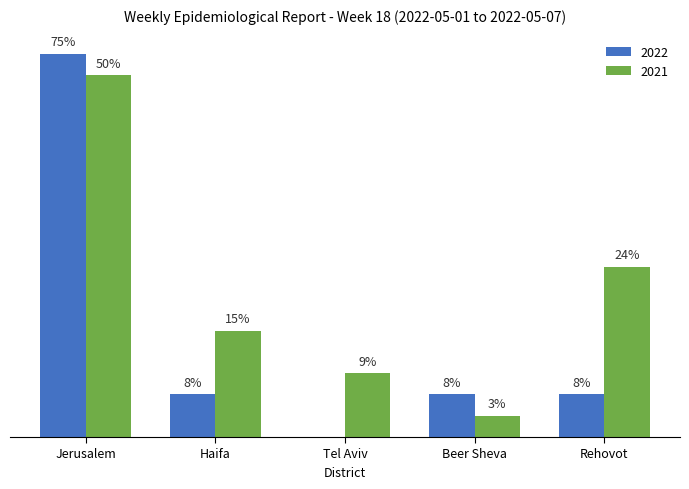

Are the bars grouped side by side (vs. stacked)?

Yes